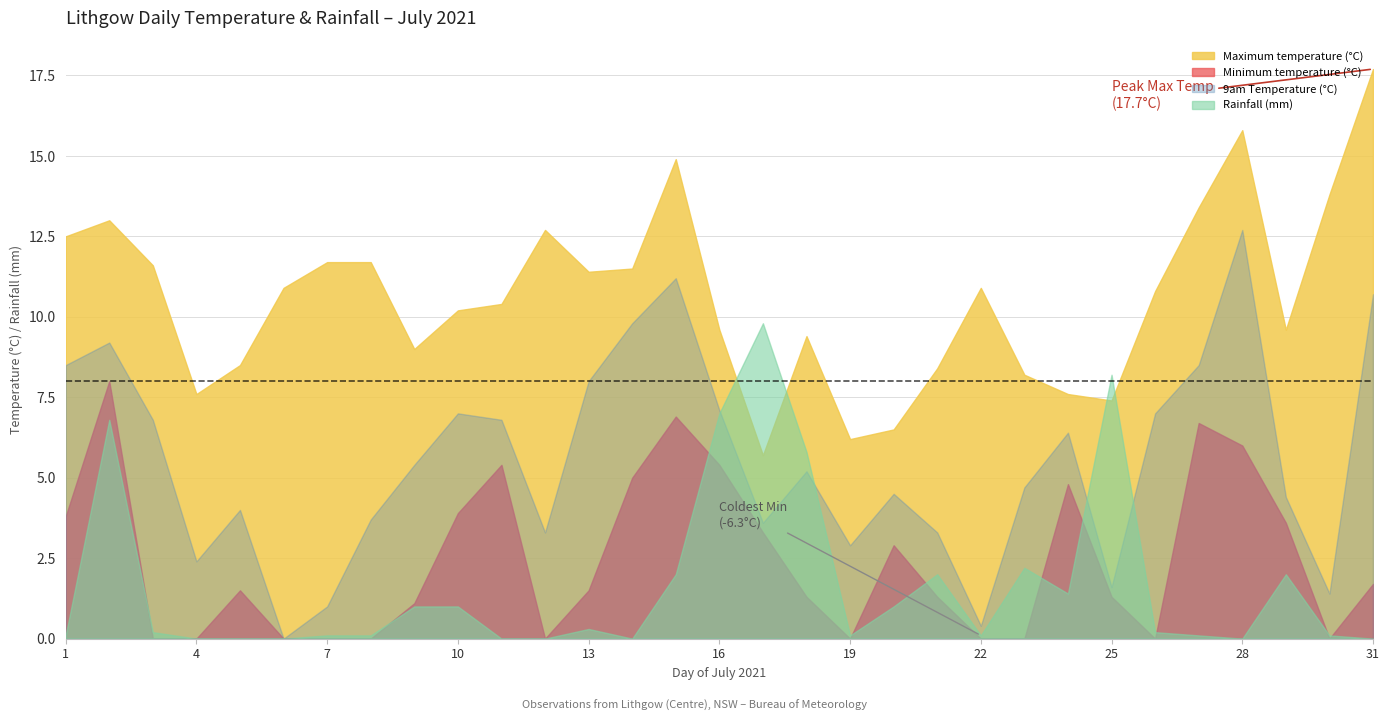

True or false: 9am Temperature (°C) and Minimum temperature (°C) cross at least once.

False